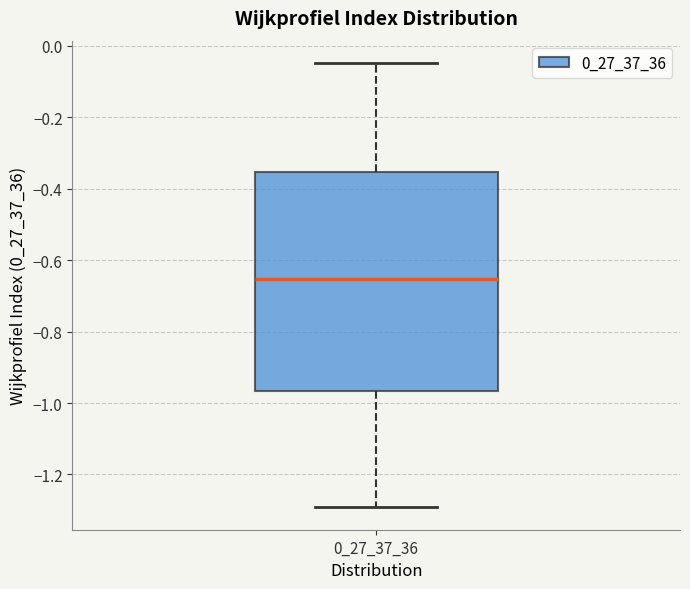

Transcribe this box plot: give where the median line is, the range the box spans, and where the two whiskers end, as read against the y-axis. The values are not printed on the chart, so give them approximately, as read against the axis.

median -0.66, box -0.96 to -0.36, whiskers -1.30 to -0.04